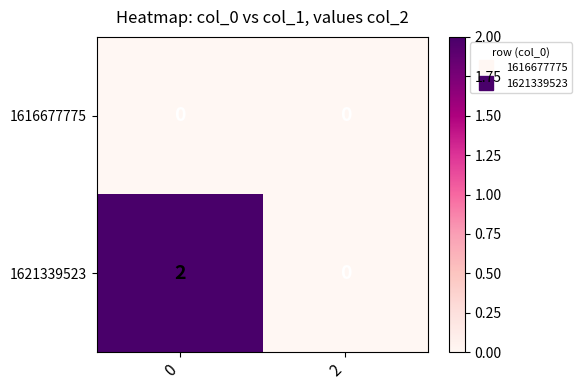

Reading left to right, transcribe all the data shown in this chart.

1616677775: 0=0	2=0
1621339523: 0=2	2=0